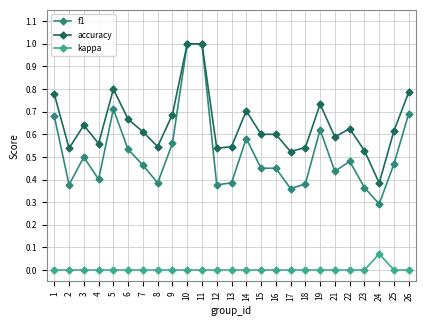

What is the total value across all series at 9?

1.2